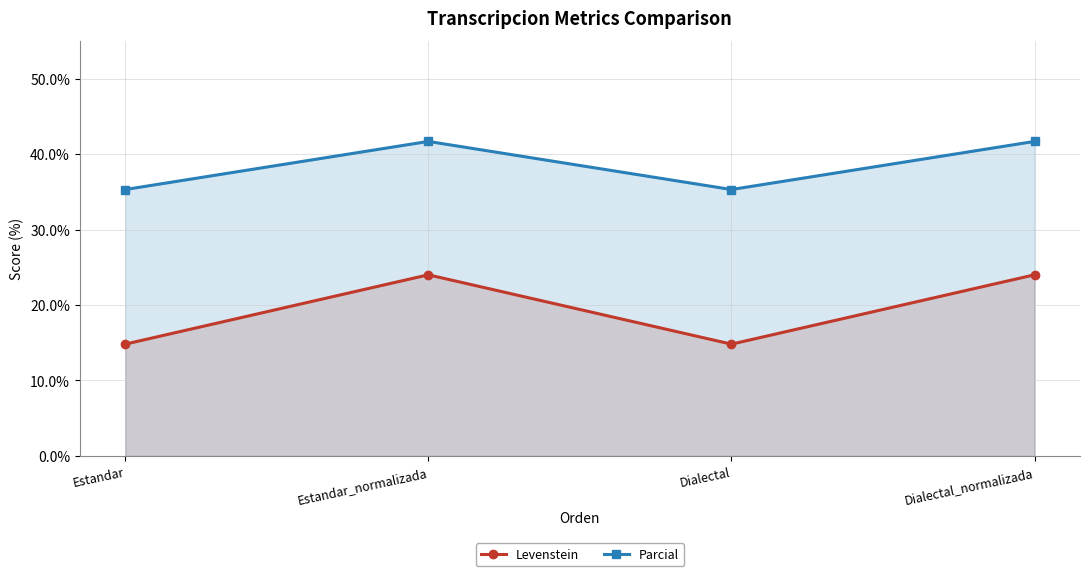

Rank the series at Dialectal_normalizada from lowest to highest value.

Levenstein, Parcial